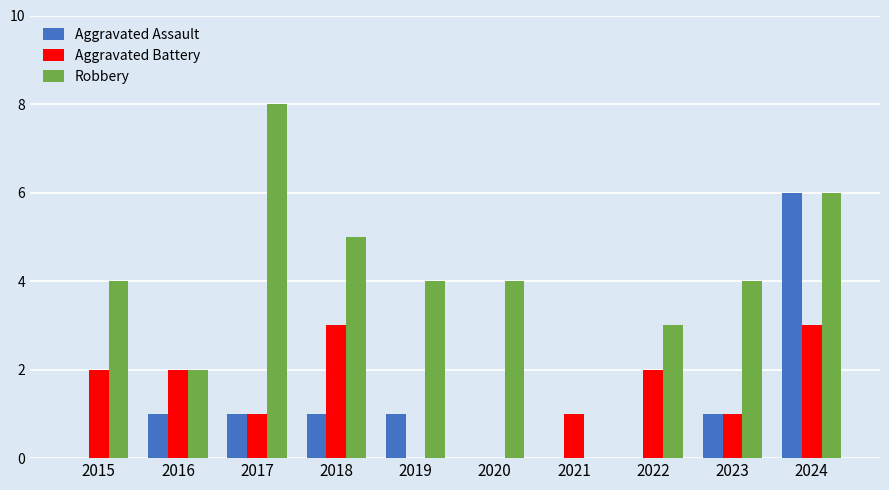

At which category is the sum across all series the highest?

2024